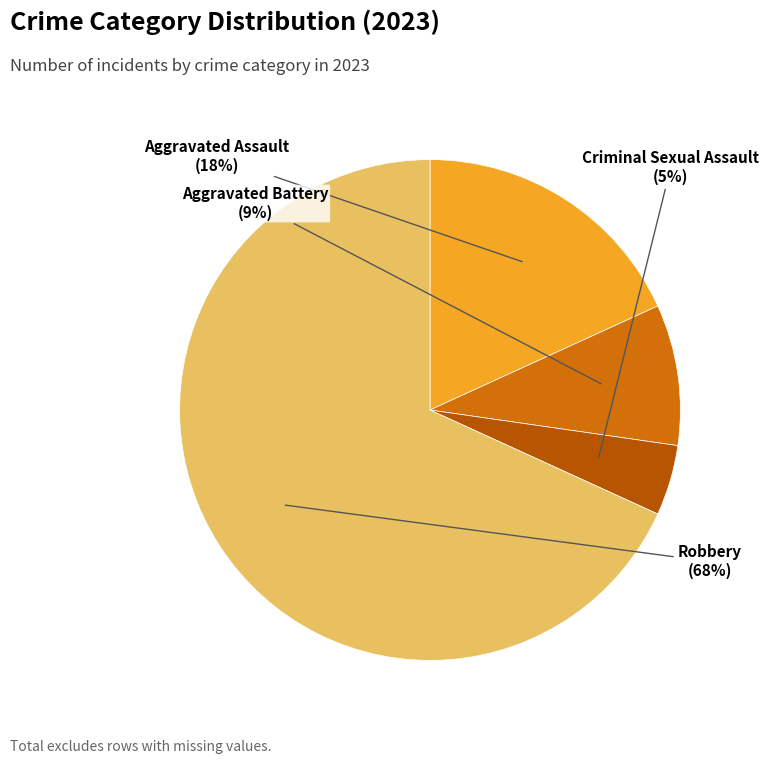

What is the smallest slice in the pie chart?

Criminal Sexual Assault